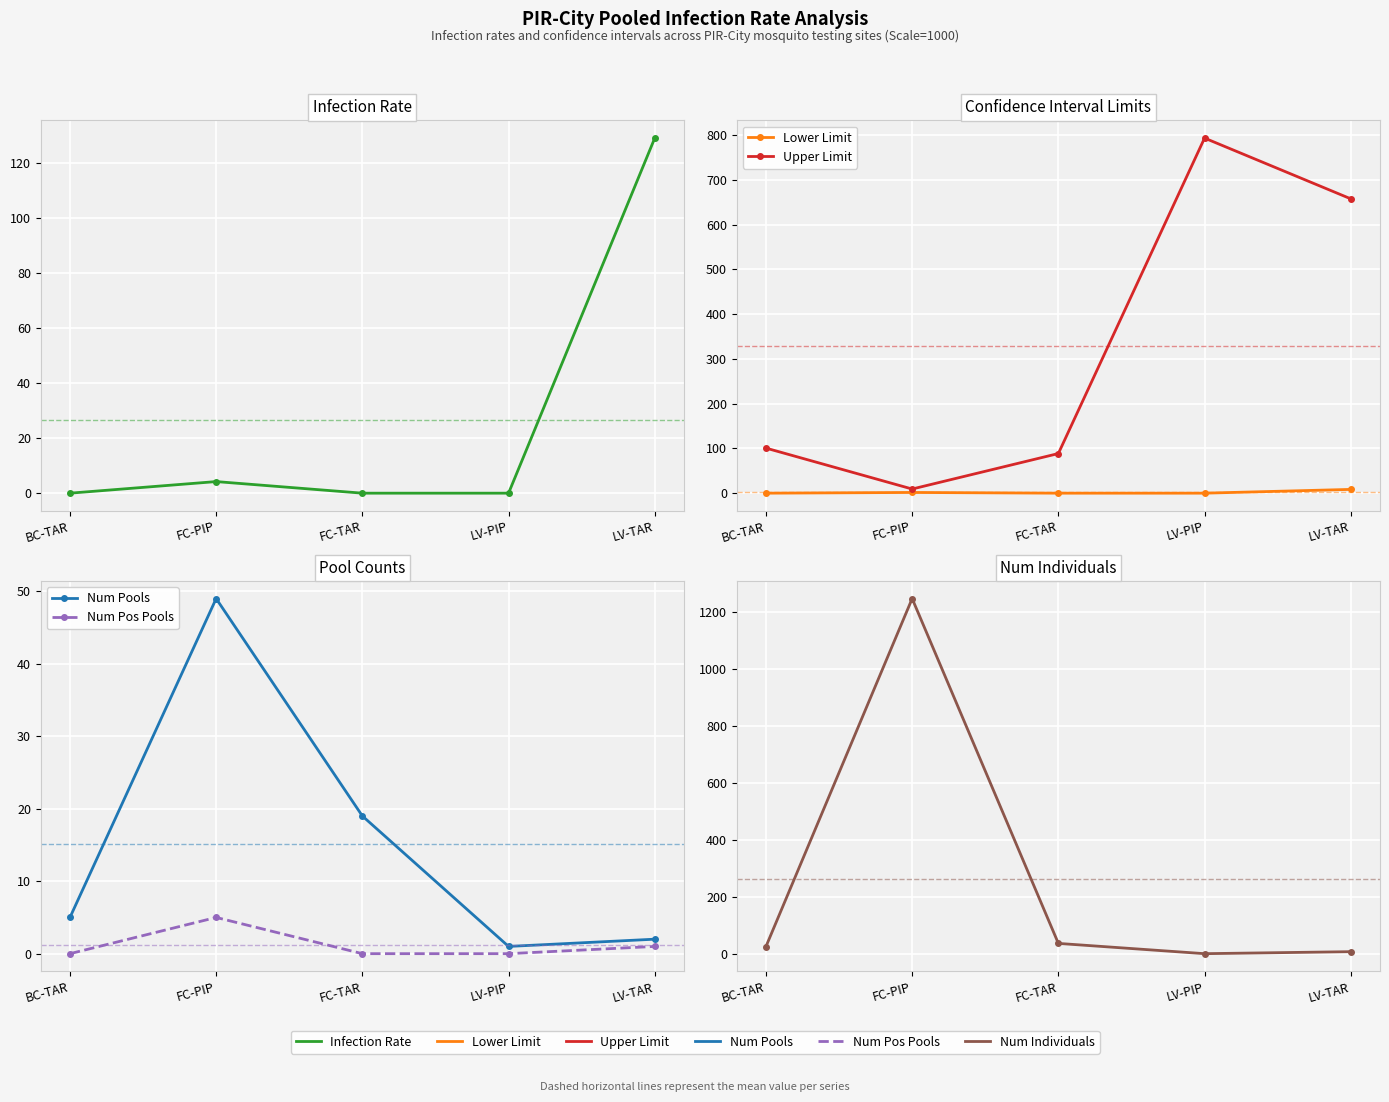

Reading left to right, list all the values displayed in this chart.

Infection Rate: 0.0	4.2	0.0	0.0	128.9
Lower Limit: 0.0	1.6	0.0	0.0	8.4
Upper Limit: 100.7	9.3	88.6	793.5	657.8
Num Pools: 5.0	49.0	19.0	1.0	2.0
Num Pos Pools: 0.0	5.0	0.0	0.0	1.0
Num Individuals: 26.0	1246.0	37.0	1.0	8.0